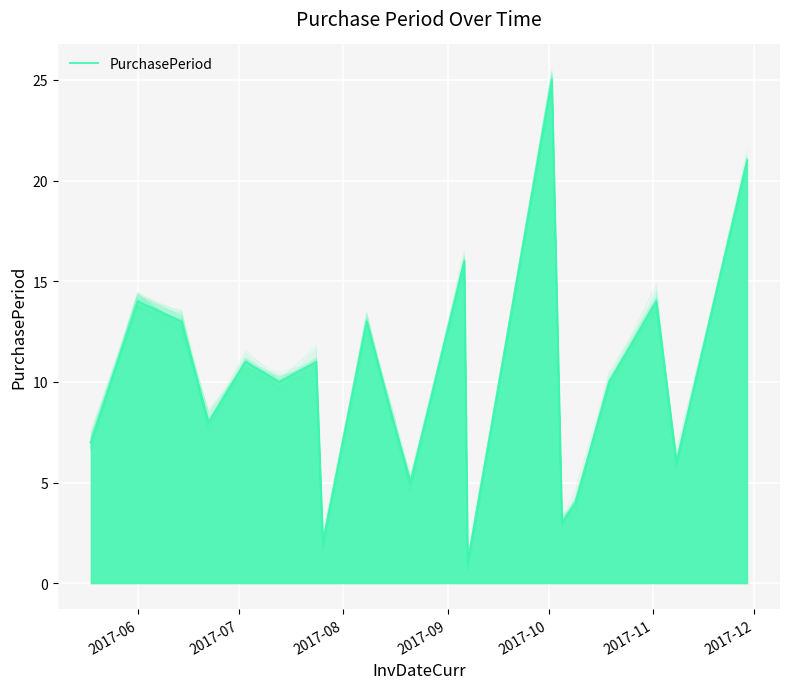

Count the number of categories in the chart.

20